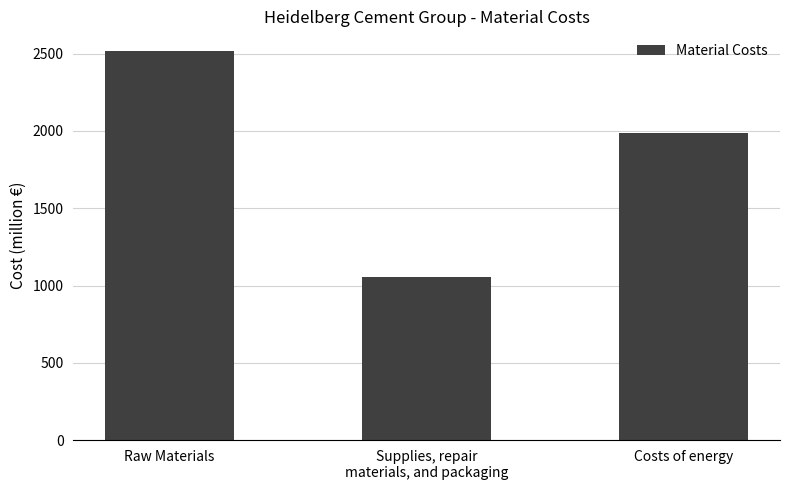

How many data points are less than 1985?

1